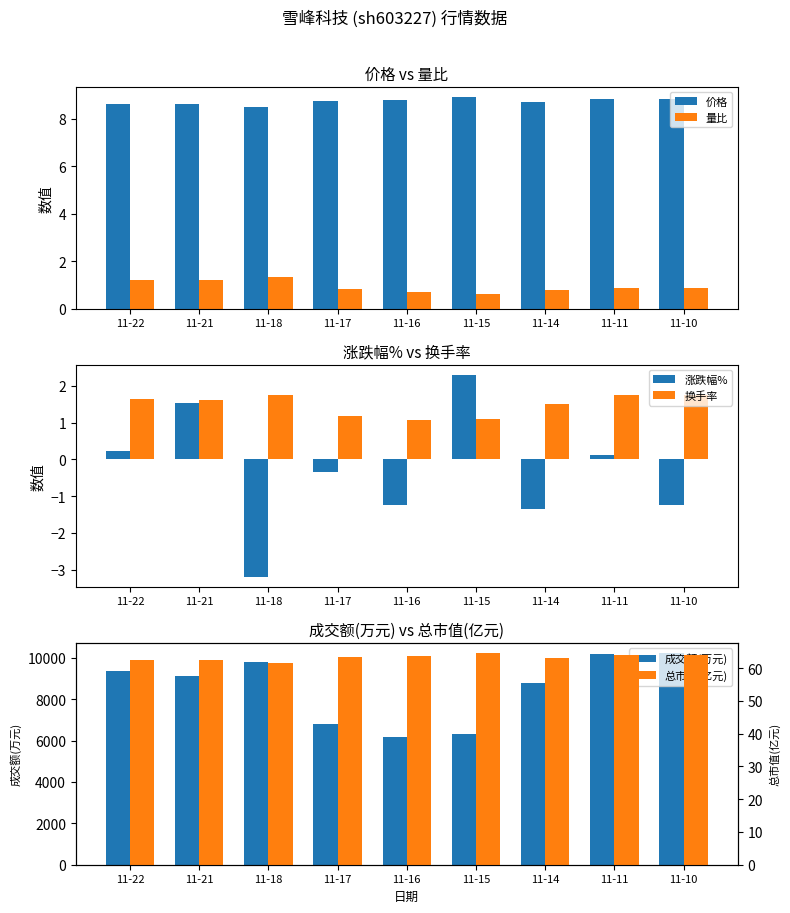

Which series has the largest total across all categories?

成交额(万元)